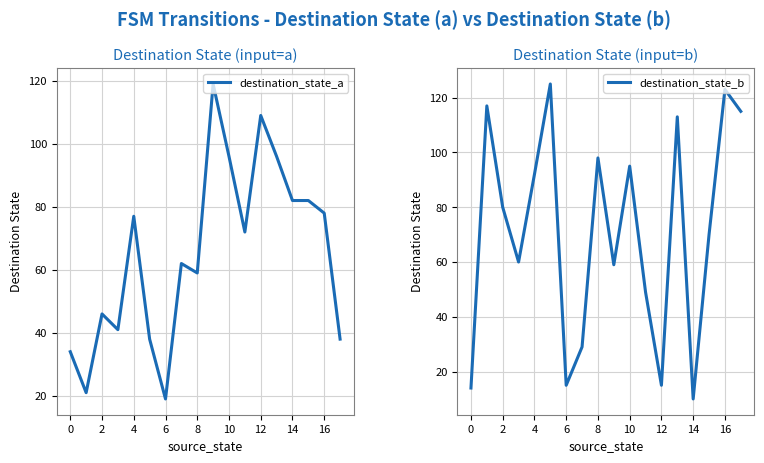

At which category does destination_state_a reach its first local peak?

2